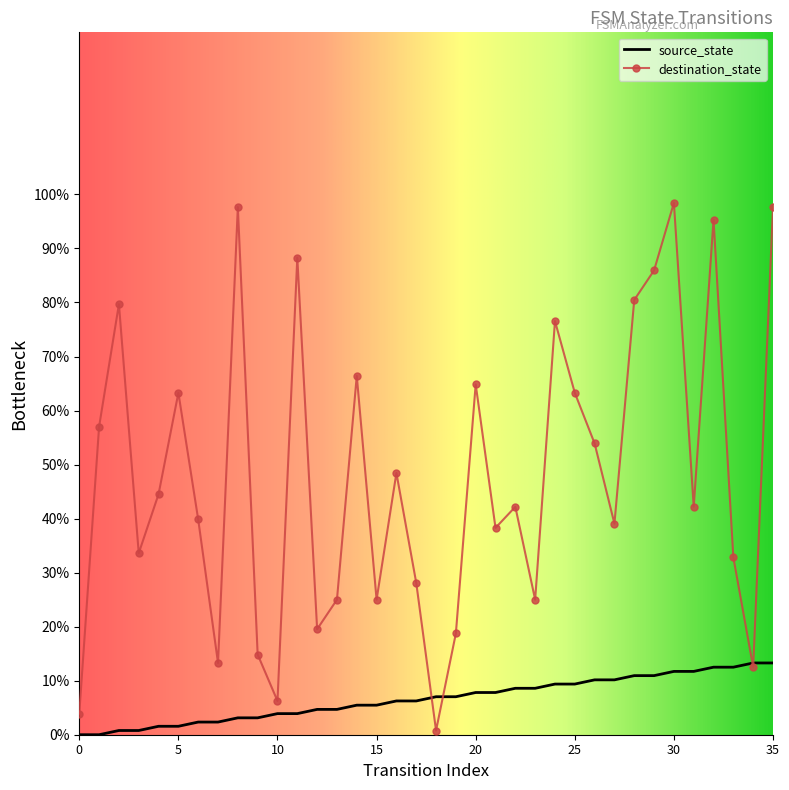

Which series has the largest range (max minus min)?

destination_state